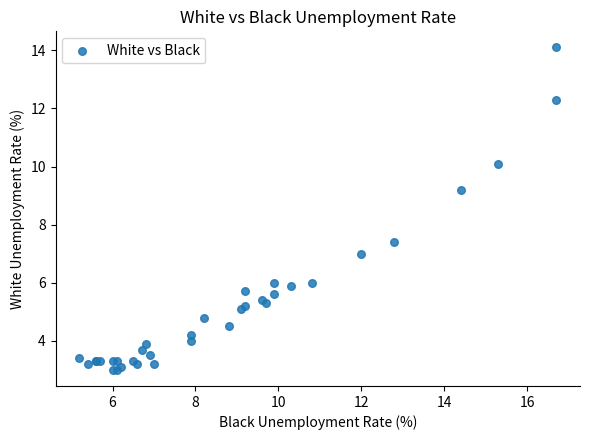

What Y value in the scatter plot is closest to 8?

7.4